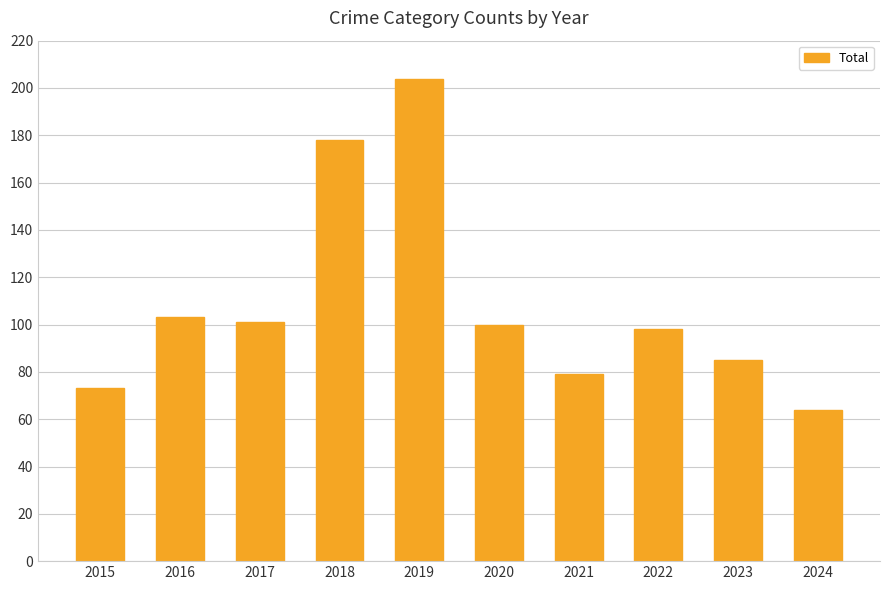

How many data points are less than 100?

5